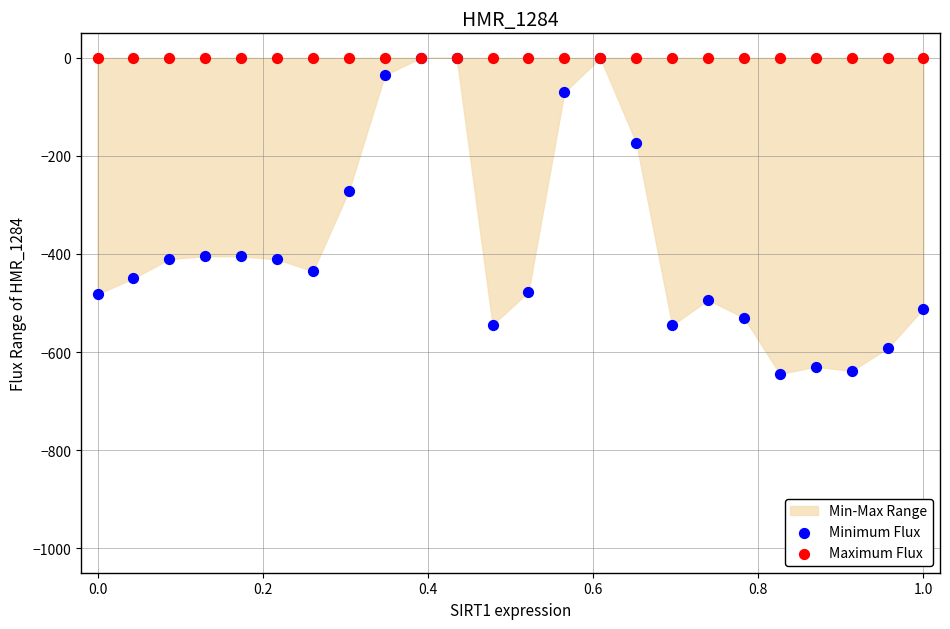

Across all series, what Y value is closest to -322?

-270.7